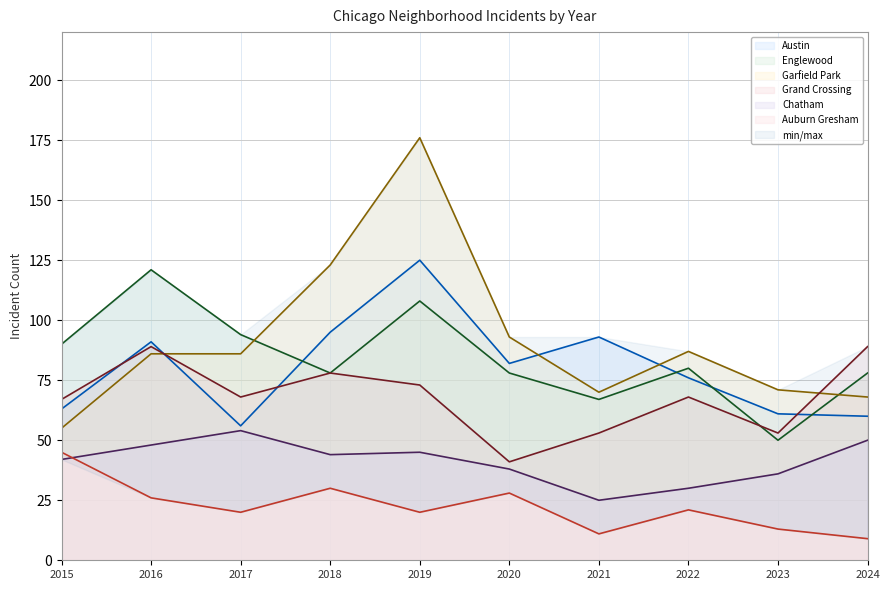

What is the maximum value for Austin?

125